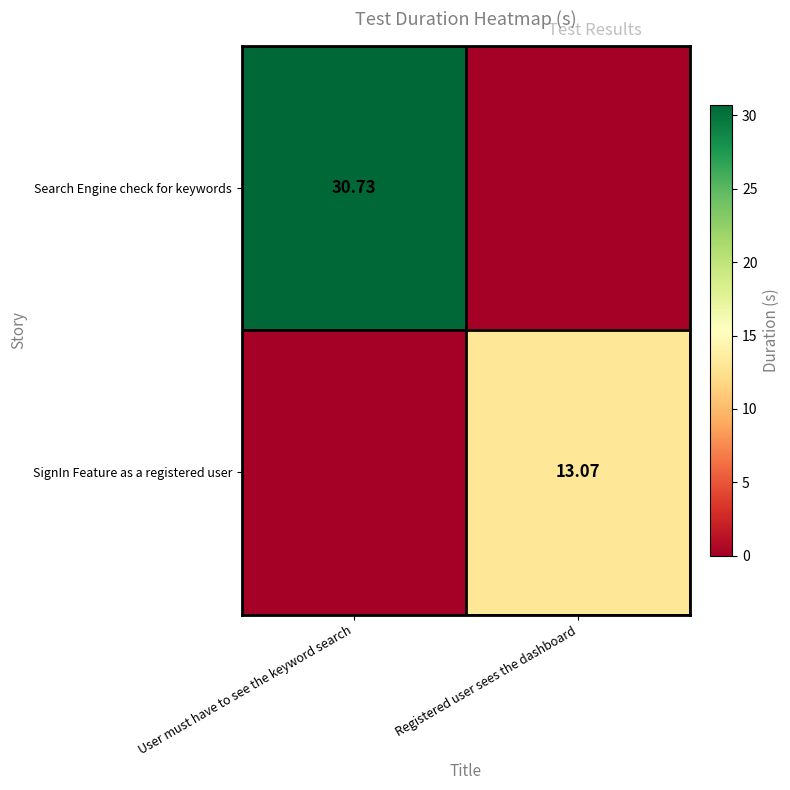

How many values in the row_0 series exceed 30?

1